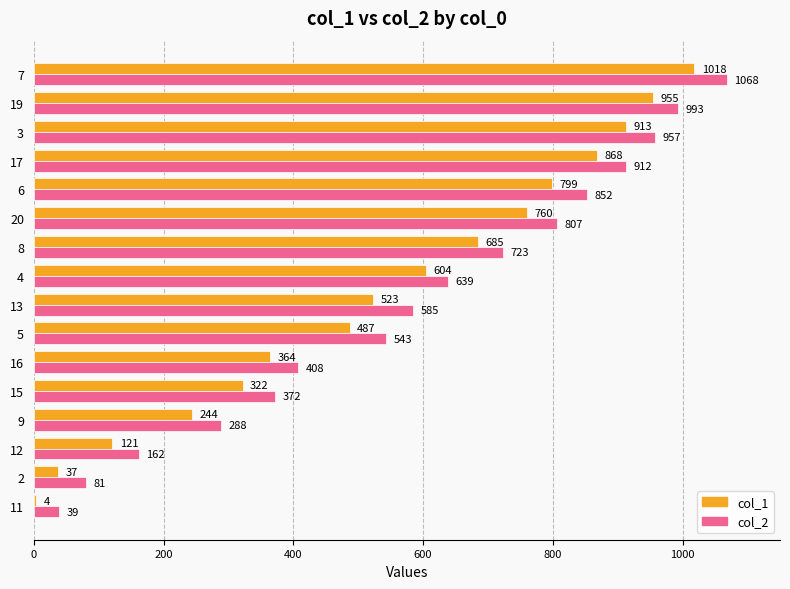

What is the sum of the col_1 values at 13 and 7?

1541